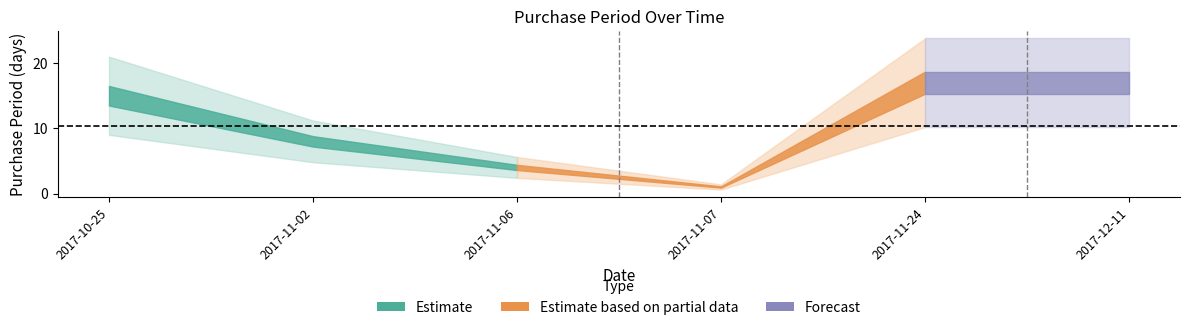

Reading right to left, list all the values displayed in this chart.

2017-12-11=17	2017-11-24=17	2017-11-07=1	2017-11-06=4	2017-11-02=8	2017-10-25=15